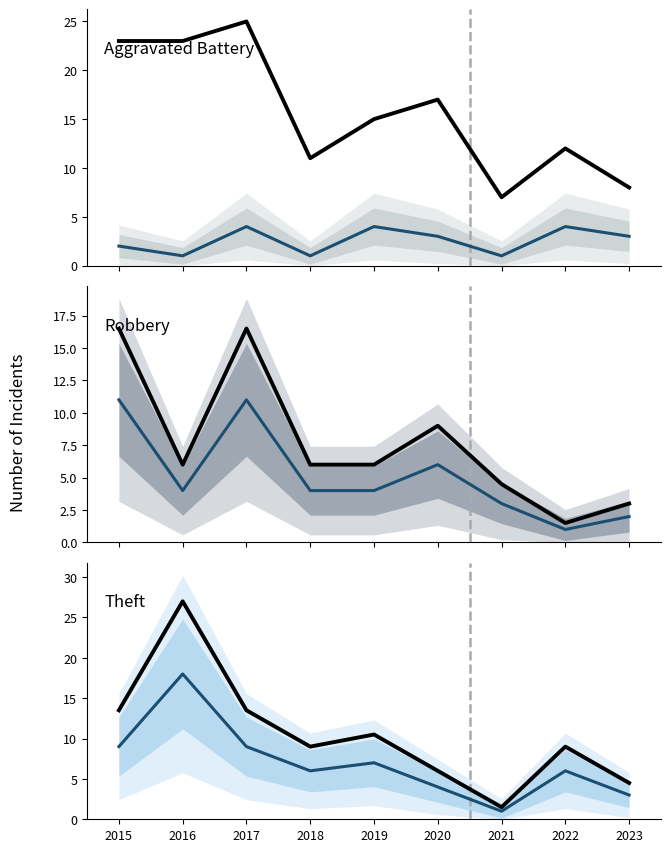

Which series has the largest total across all categories?

Aggravated Battery (total scale)